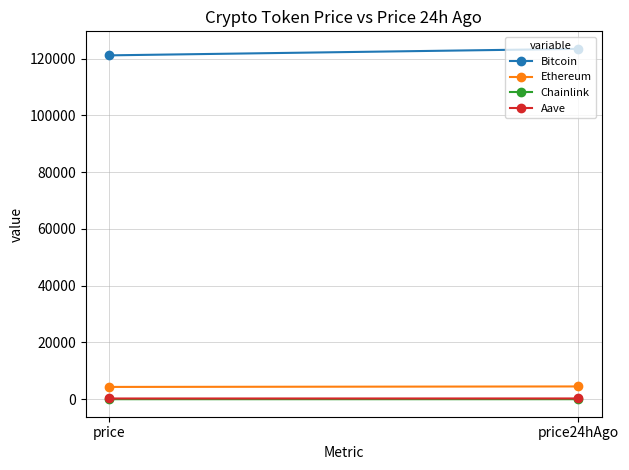

Is the value of Ethereum at price greater than the value of Chainlink at price?

Yes